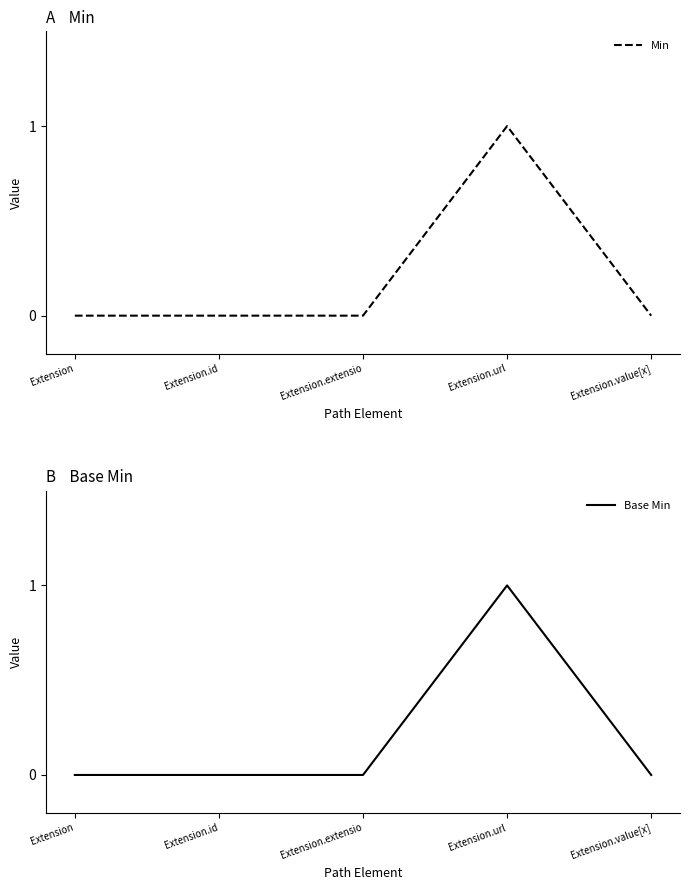

How many data points in Min are above 0?

1